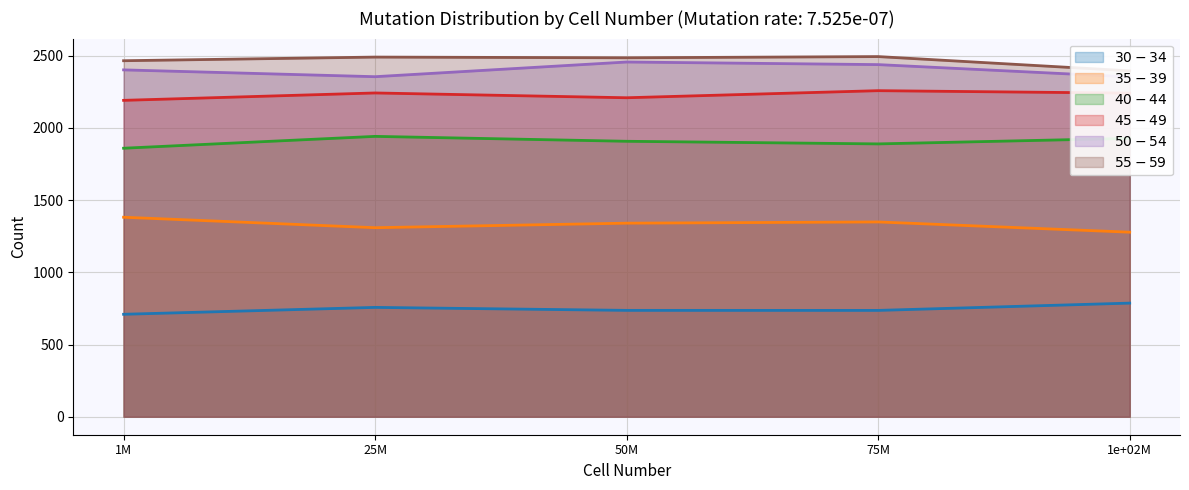

True or false: $40-44$ has more than 2 interior local peaks.

False